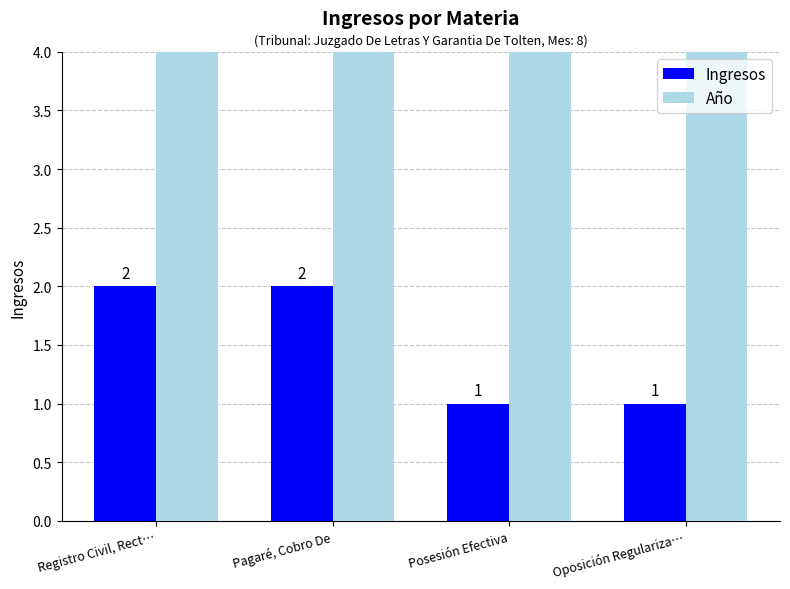

How many groups of bars are there?

4